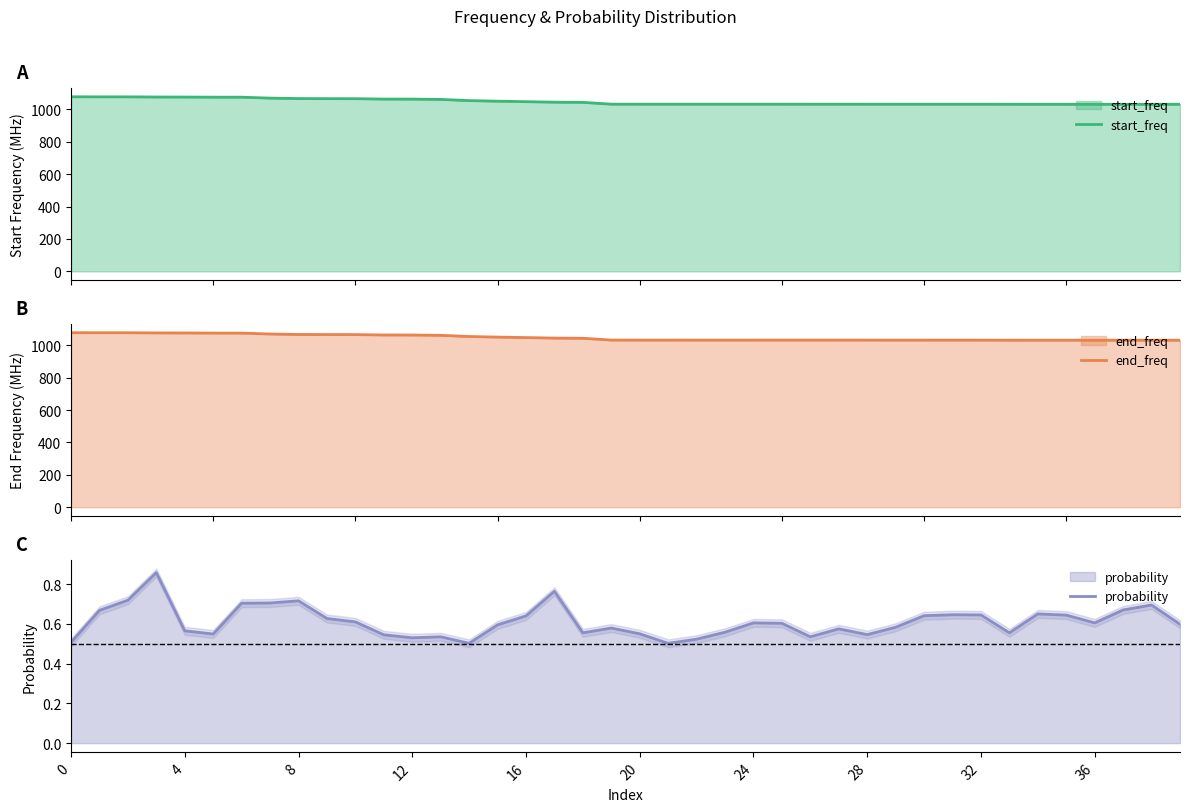

Reading right to left, what are all the values shown in this chart?

start_freq: 1031.9	1032.0	1032.0	1032.0	1032.0	1032.0	1032.1	1032.4	1032.4	1032.4	1032.4	1032.5	1032.5	1032.5	1032.6	1032.6	1032.6	1032.6	1032.6	1032.6	1032.7	1043.9	1045.0	1048.2	1051.1	1054.7	1062.0	1064.0	1064.1	1066.6	1066.9	1067.4	1070.1	1075.9	1076.0	1076.6	1077.0	1078.0	1078.0	1078.3
end_freq: 1031.9	1032.0	1032.0	1032.0	1032.0	1032.1	1032.1	1032.4	1032.4	1032.4	1032.5	1032.5	1032.5	1032.6	1032.6	1032.6	1032.6	1032.6	1032.6	1032.6	1032.7	1043.9	1045.0	1048.2	1051.1	1054.8	1062.1	1064.0	1064.2	1066.6	1066.9	1067.4	1070.1	1075.9	1076.0	1076.6	1077.0	1078.0	1078.0	1078.3
probability: 0.6	0.7	0.7	0.6	0.6	0.7	0.6	0.6	0.6	0.6	0.6	0.5	0.6	0.5	0.6	0.6	0.6	0.5	0.5	0.6	0.6	0.6	0.8	0.6	0.6	0.5	0.5	0.5	0.5	0.6	0.6	0.7	0.7	0.7	0.5	0.6	0.9	0.7	0.7	0.5